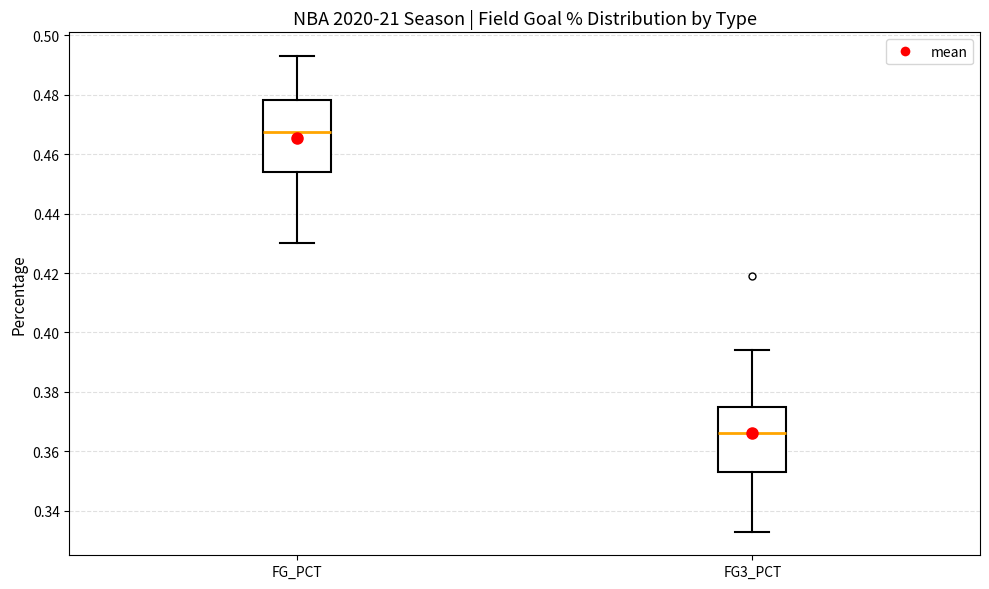

Reading left to right, transcribe this box plot: for each box, give where its median line is, the range the box spans, and where its two whiskers end, as read against the y-axis. The values are not printed on the chart, so give them approximately, as read against the axis.

FG_PCT: median 0.468, box 0.454 to 0.478, whiskers 0.430 to 0.494
FG3_PCT: median 0.366, box 0.354 to 0.374, whiskers 0.334 to 0.394